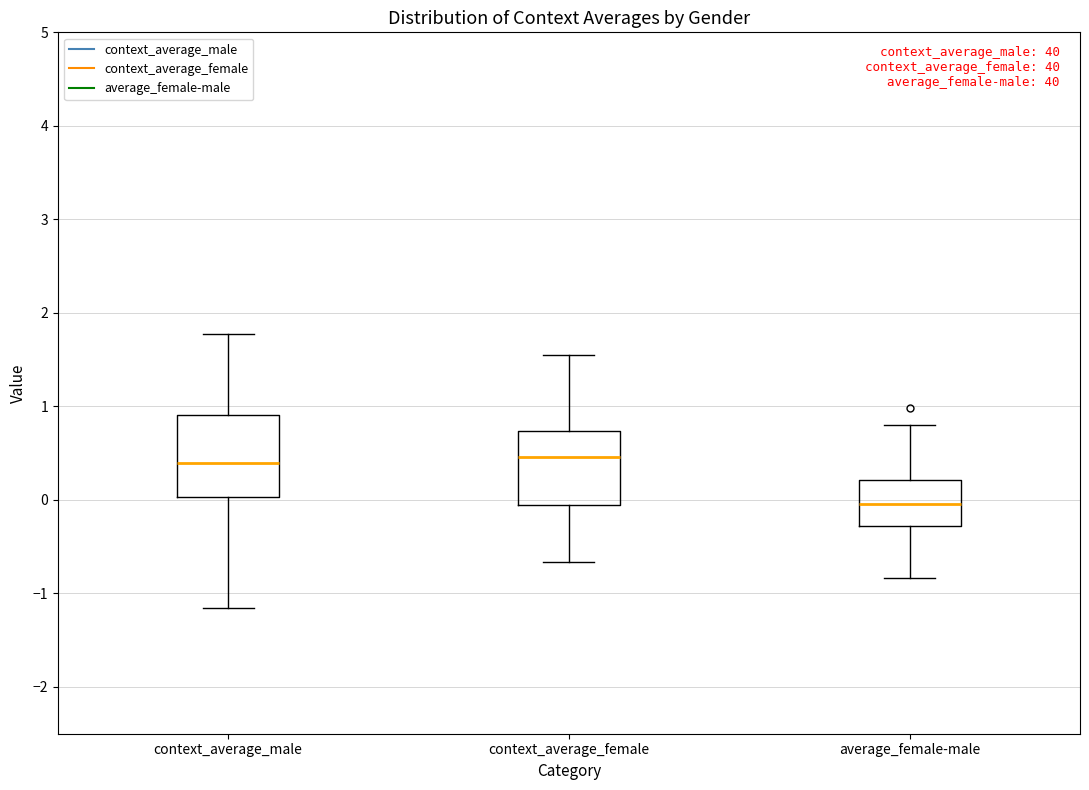

Reading left to right, transcribe this box plot: for each box, give where its median line is, the range the box spans, and where its two whiskers end, as read against the y-axis. The values are not printed on the chart, so give them approximately, as read against the axis.

context_average_male: median 0.4, box 0.0 to 0.9, whiskers -1.2 to 1.8
context_average_female: median 0.5, box -0.1 to 0.7, whiskers -0.7 to 1.6
average_female-male: median 0.0, box -0.3 to 0.2, whiskers -0.8 to 0.8